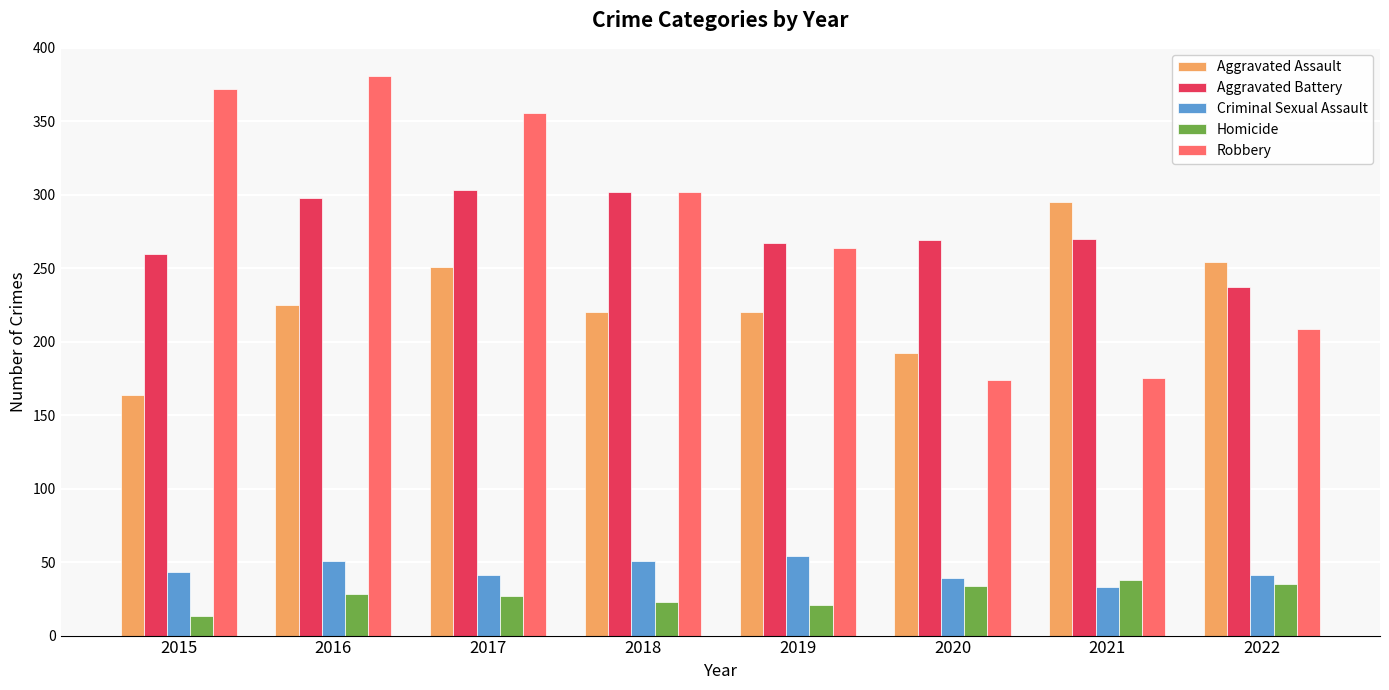

What is the approximate value of Robbery at 2022?

209